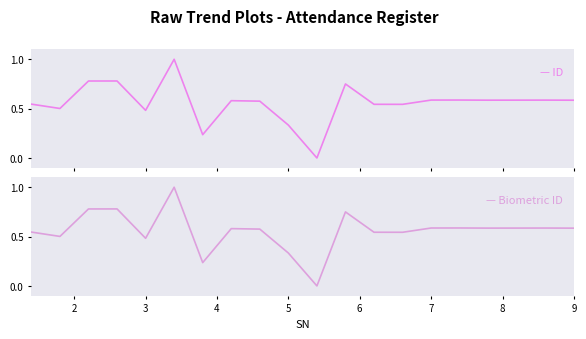

Rank the series by their maximum value, from highest to lowest.

ID, Biometric ID